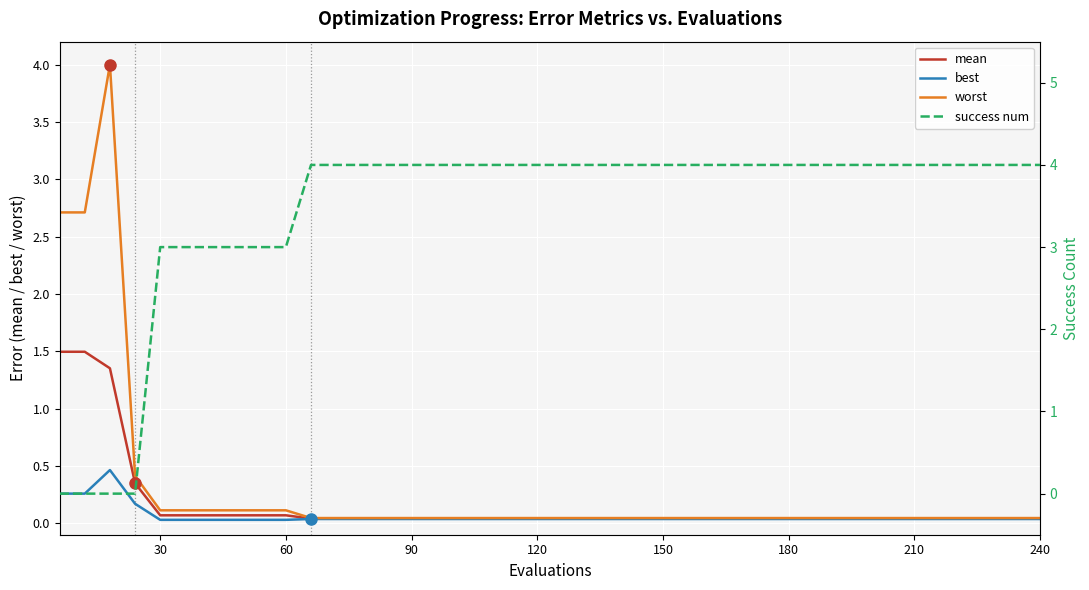

What is the label of the 6th point from the right?

210